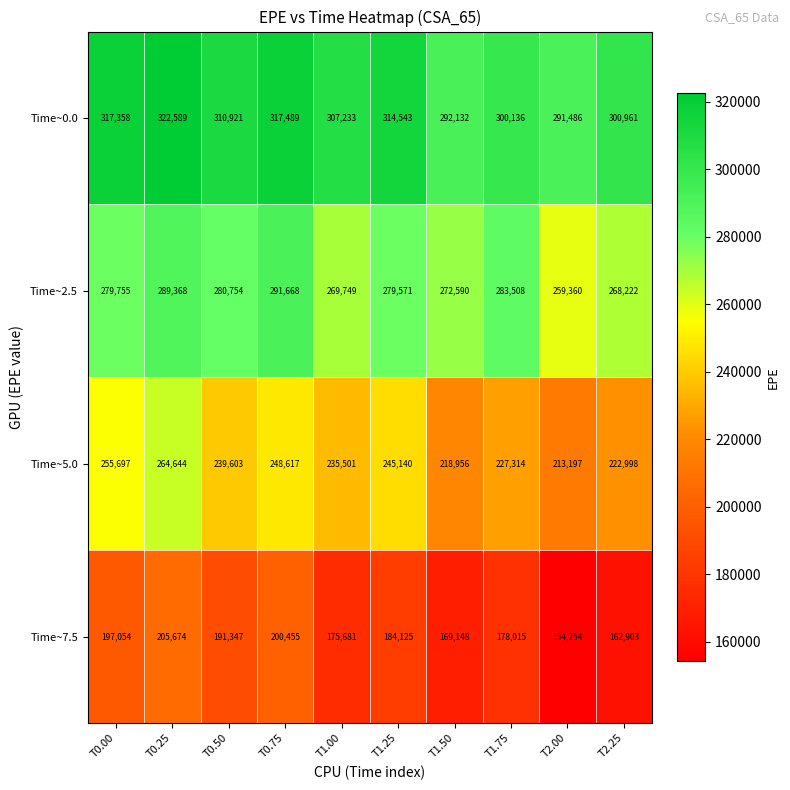

How many data points does each series have?

10